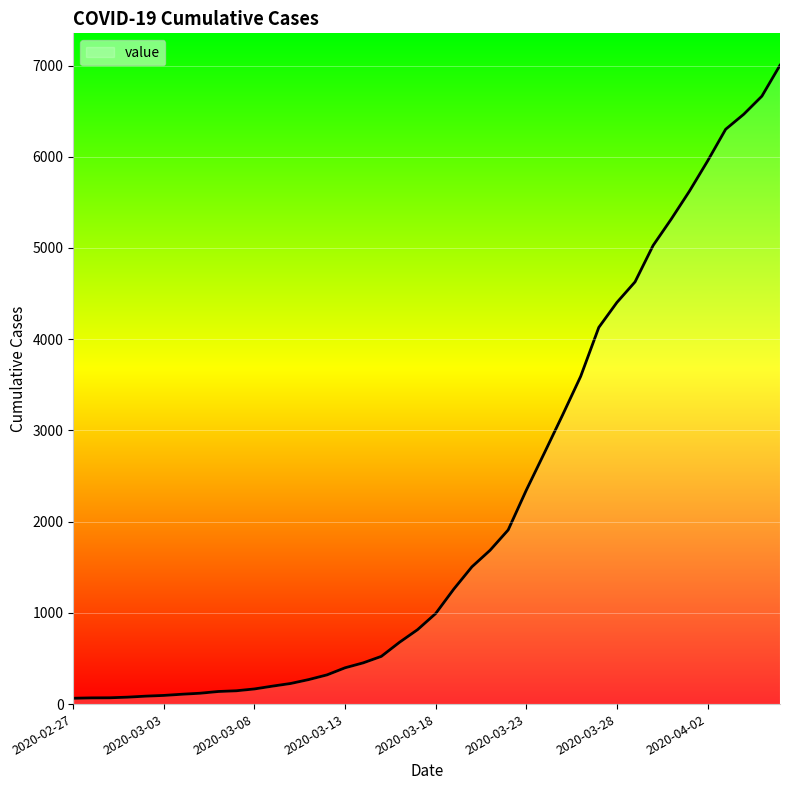

What is the smallest value displayed?

64